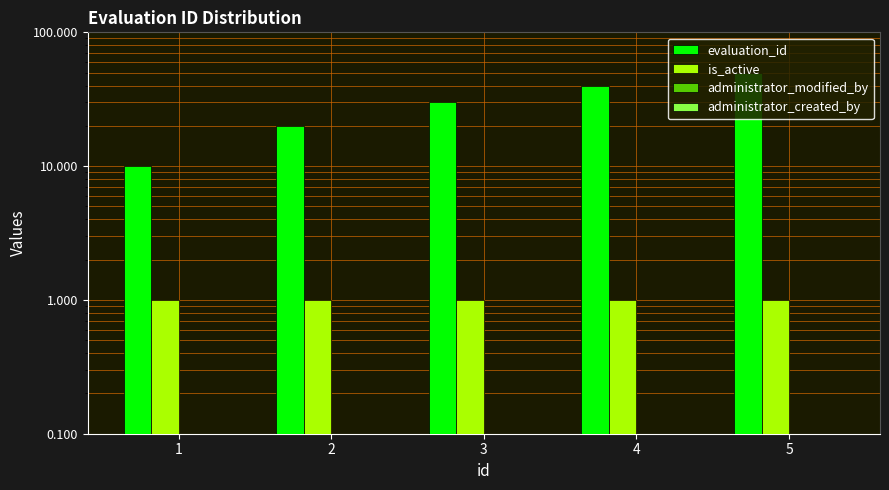

Which category has the highest value in the administrator_modified_by series?

1